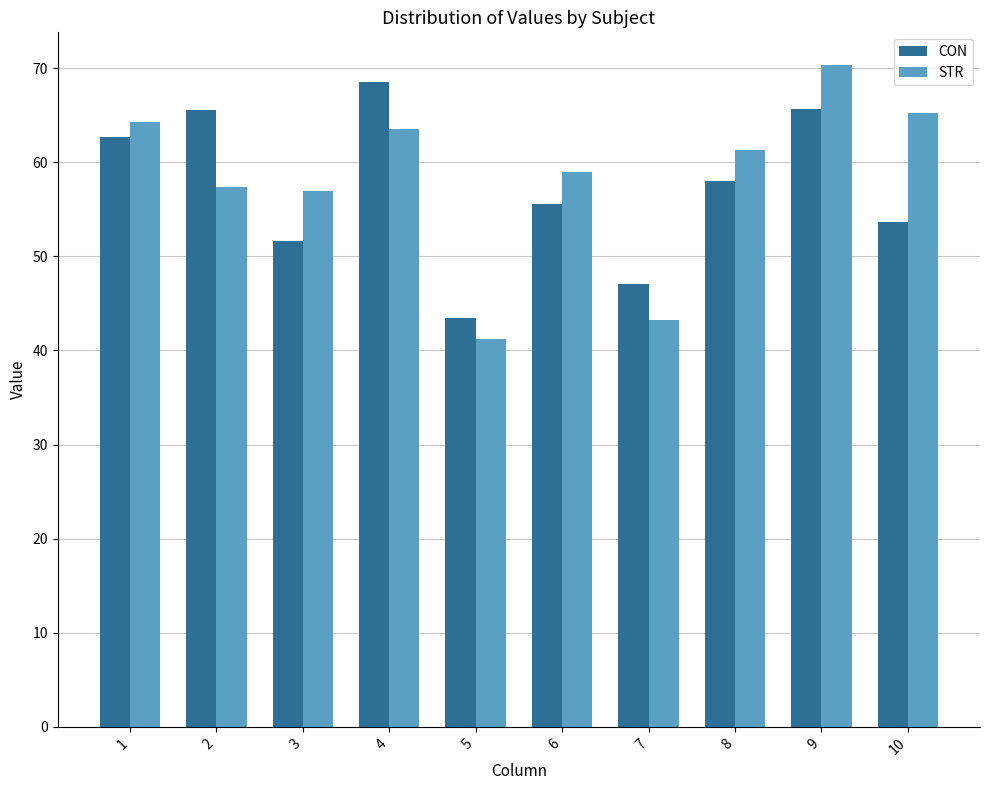

List the series in order of their overall mean, highest first.

STR, CON